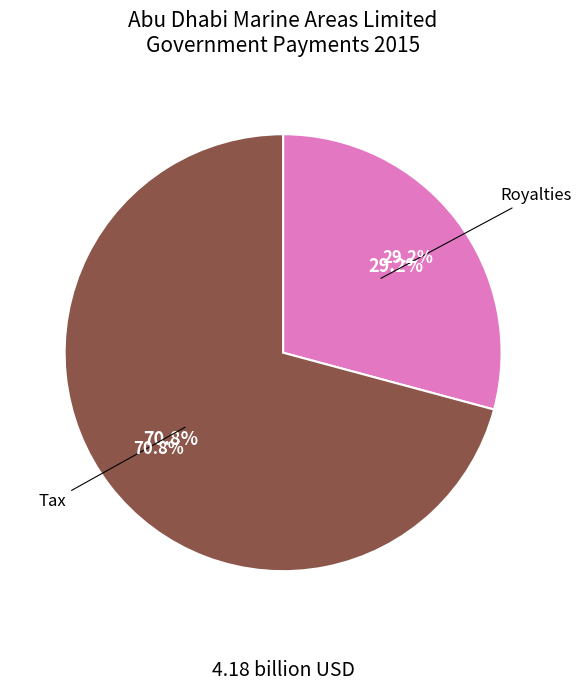

What is the majority slice?

Tax